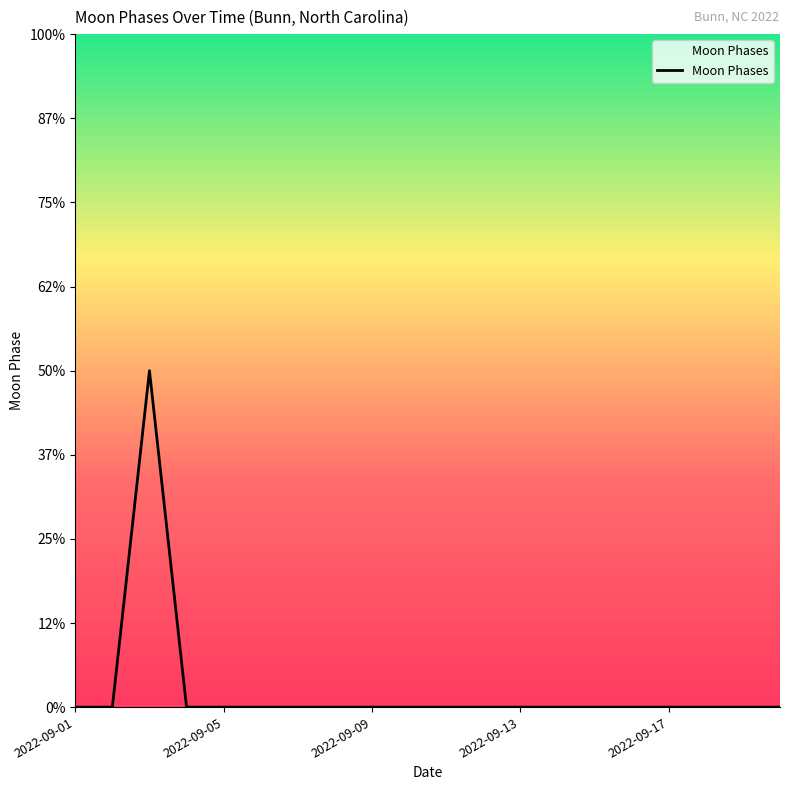

Reading right to left, extract all data points from this chart.

0	0	0	0	0	0	0	0	0	0	0	0	0	0	0	0	0	2	0	0